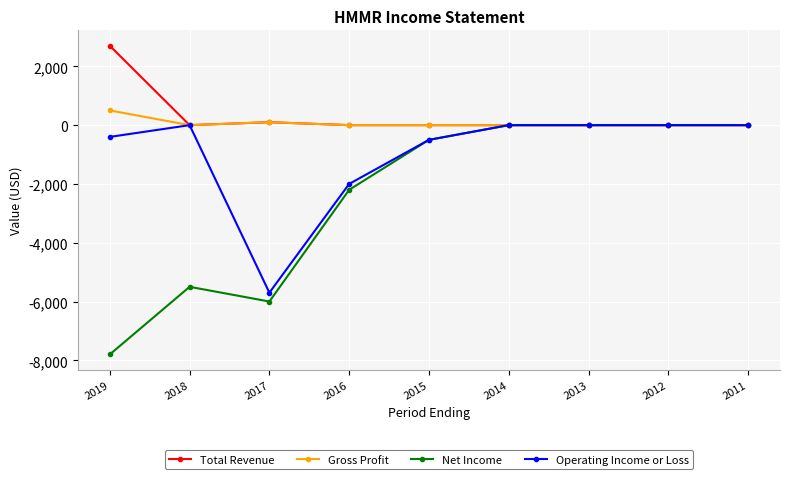

The value of Net Income at 2014 is 0. True or false?

True